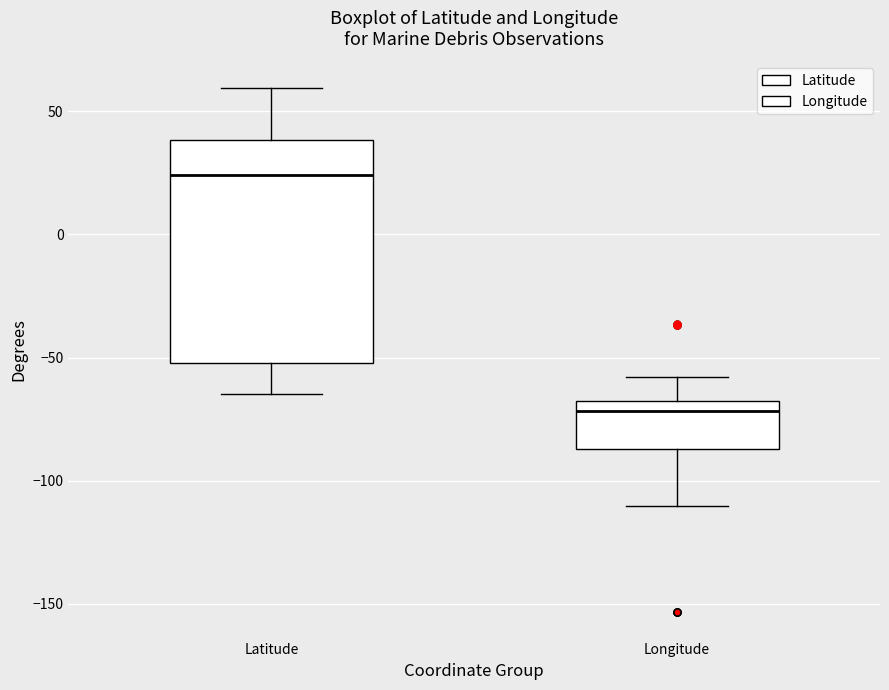

Comparing the boxes themselves (not the whiskers), which one is the tallest?

Latitude